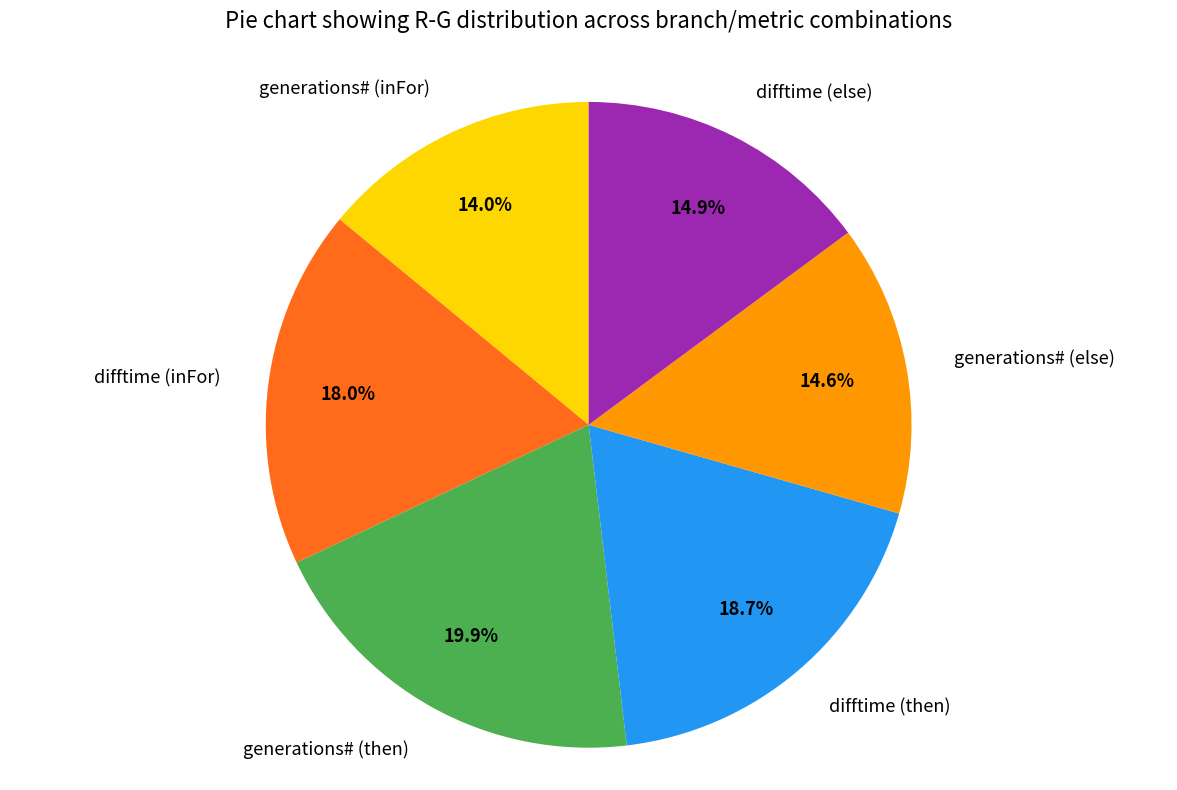

Is there a majority slice in this chart?

No